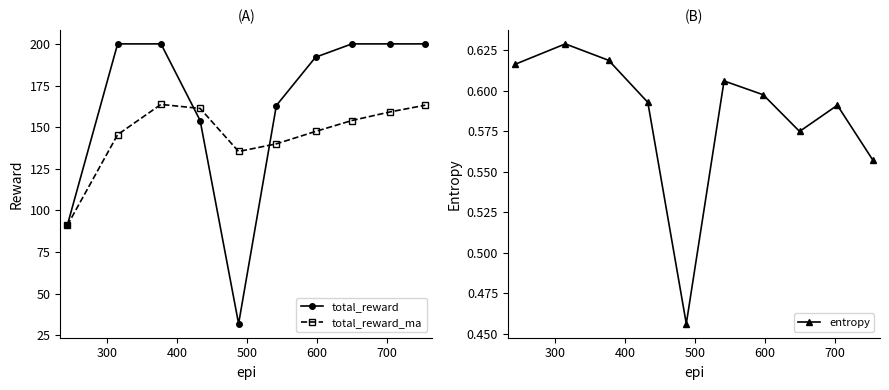

How many entropy values are between 0 and 1?

10